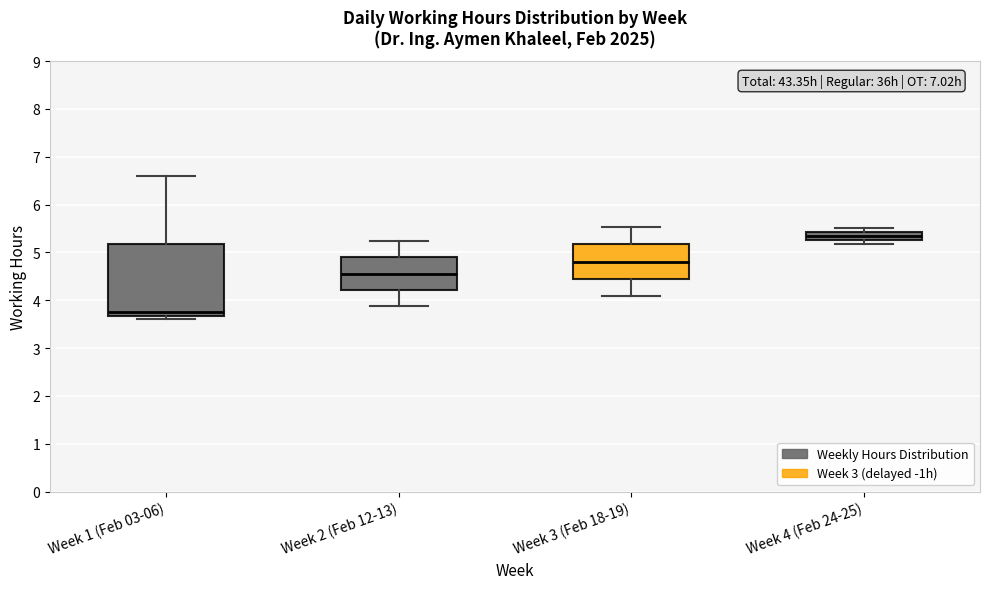

Which box's median line is the highest?

Week 4 (Feb 24-25)